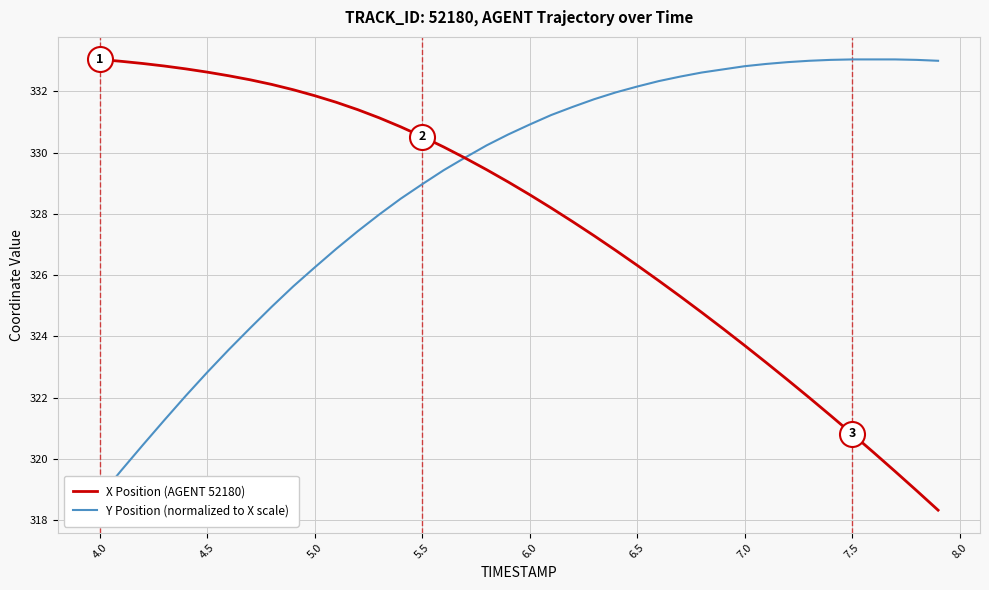

At which label does X Position (AGENT 52180) first exceed 329?

4.0